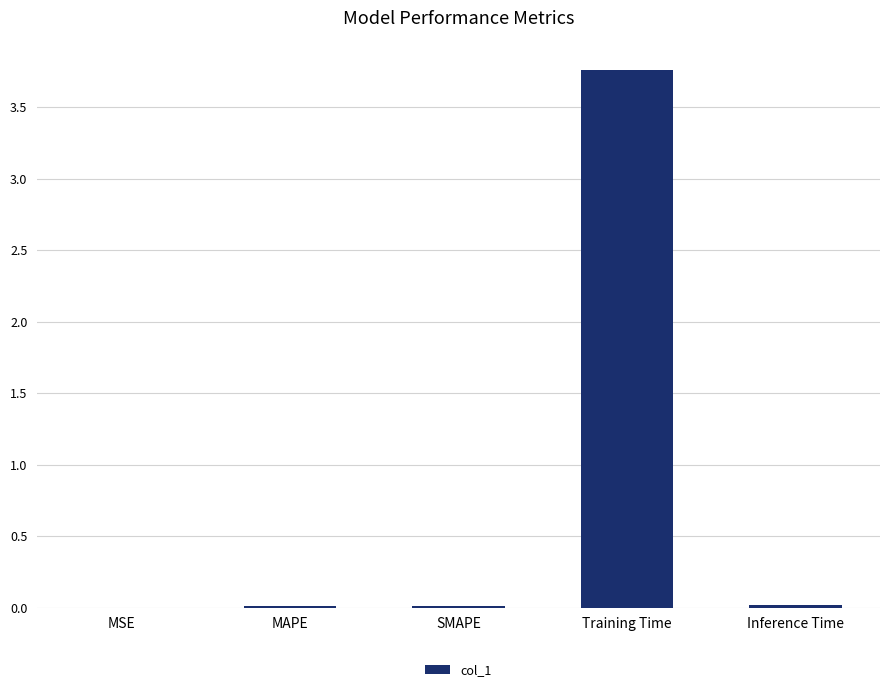

True or false: the data shows 0.0 at MSE.

True